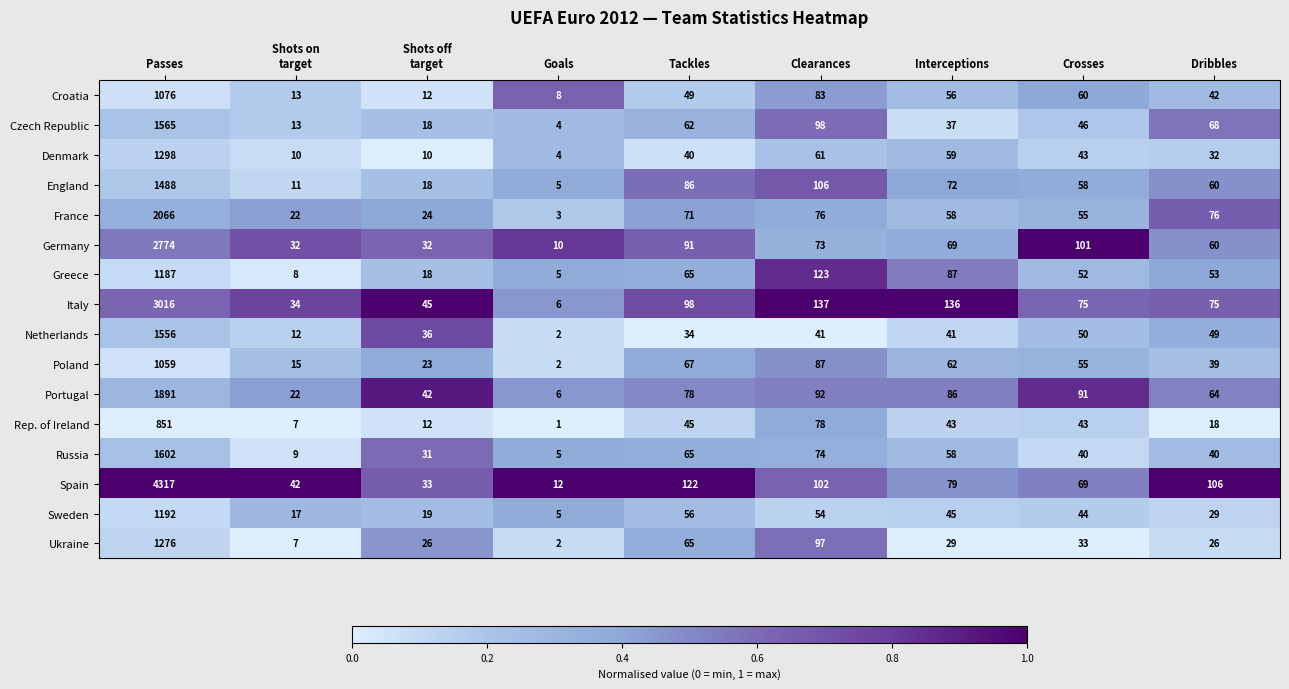

At which label is Ukraine closest to 639?

Clearances